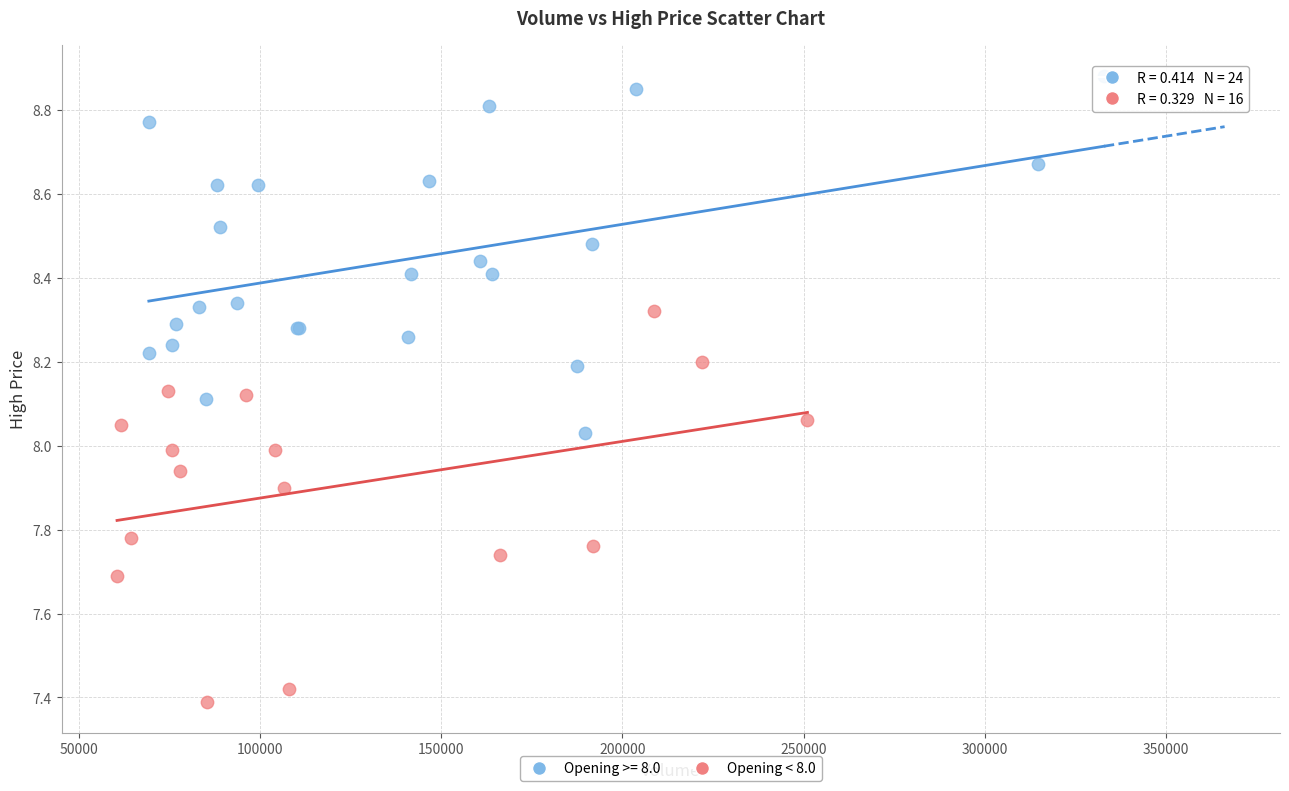

Which series contains the lowest Y value?

Opening < 8.0